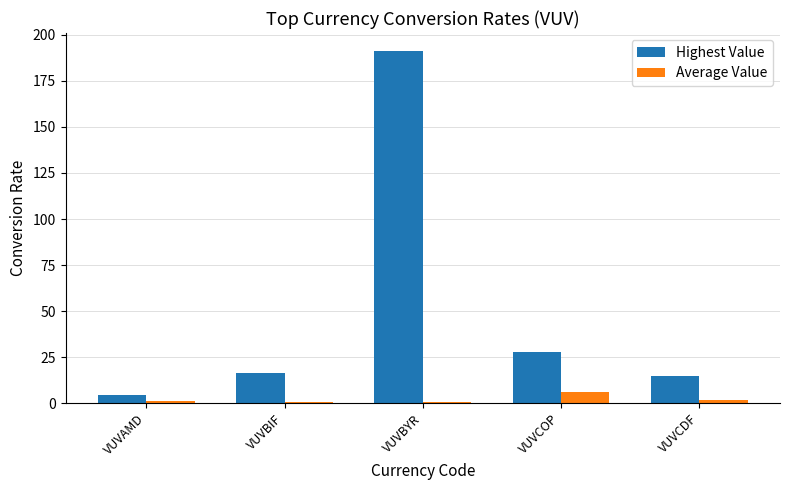

Count the number of categories in the chart.

5